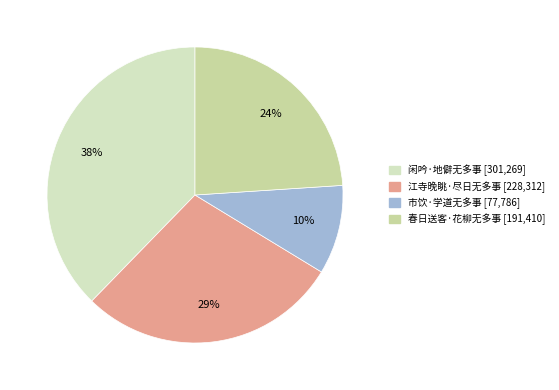

What is the total percentage of 江寺晚眺·尽日无多事 and 闲吟·地僻无多事?

66.3%